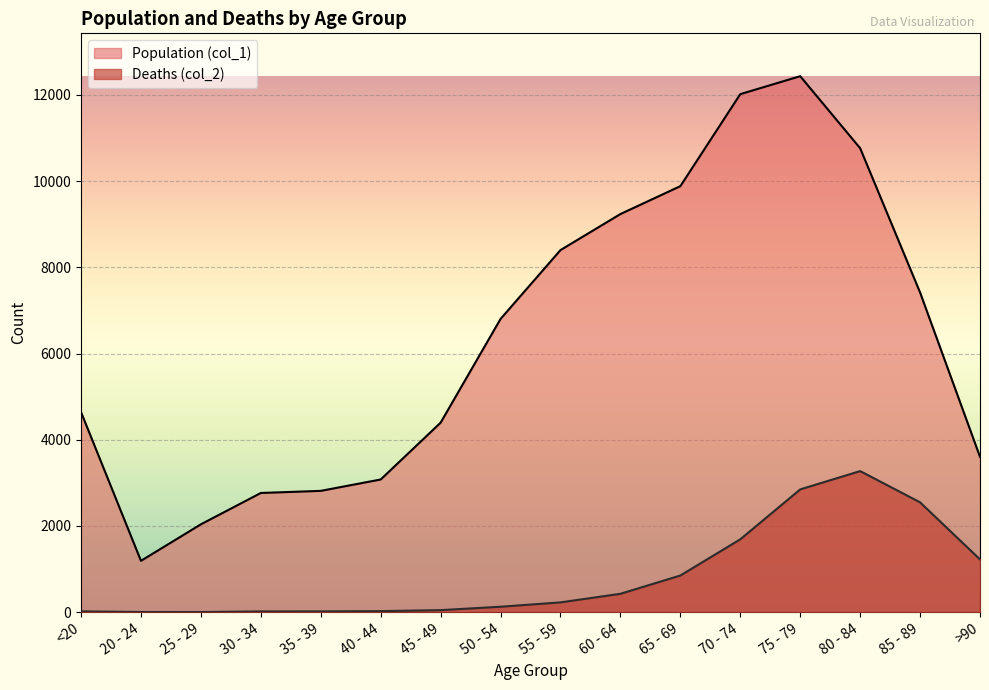

True or false: Population (col_1) and Deaths (col_2) cross at least once.

False